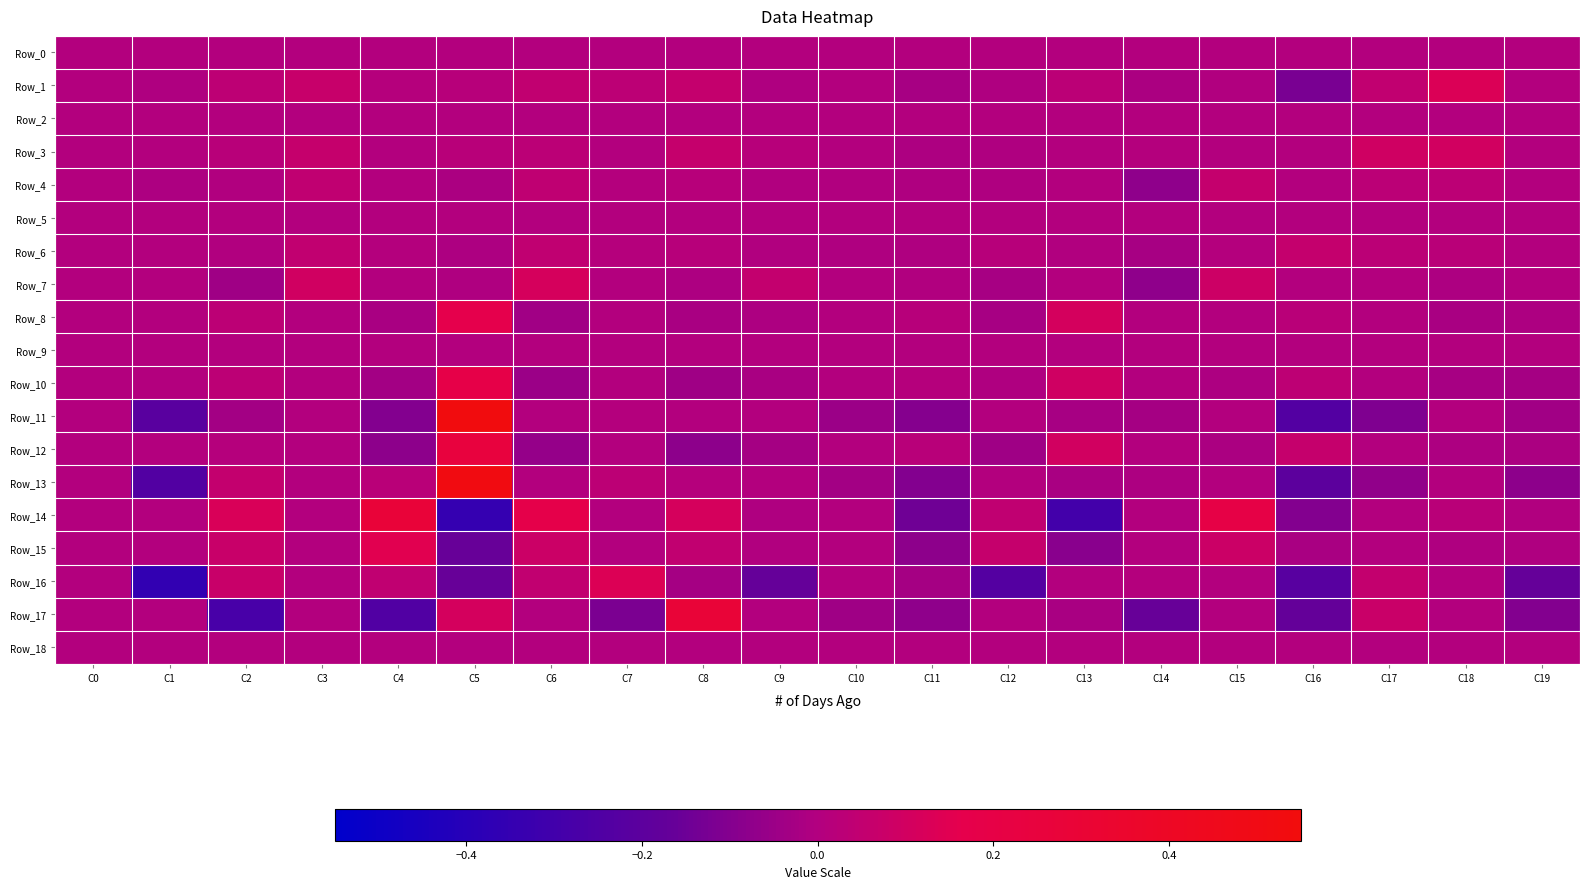

Reading left to right, extract all data points from this chart.

Row_0: C0=0.0	C1=0.0	C2=0.0	C3=0.0	C4=0.0	C5=0.0	C6=0.0	C7=0.0	C8=0.0	C9=0.0	C10=0.0	C11=0.0	C12=0.0	C13=0.0	C14=0.0	C15=0.0	C16=0.0	C17=0.0	C18=0.0	C19=0.0
Row_1: C0=0.0	C1=-0.0	C2=0.0	C3=0.1	C4=0.0	C5=0.0	C6=0.0	C7=0.0	C8=0.1	C9=-0.0	C10=0.0	C11=-0.0	C12=-0.0	C13=0.0	C14=-0.0	C15=-0.0	C16=-0.1	C17=0.0	C18=0.1	C19=0.0
Row_2: C0=0.0	C1=0.0	C2=0.0	C3=0.0	C4=0.0	C5=0.0	C6=0.0	C7=0.0	C8=0.0	C9=0.0	C10=0.0	C11=0.0	C12=0.0	C13=0.0	C14=0.0	C15=0.0	C16=0.0	C17=0.0	C18=0.0	C19=0.0
Row_3: C0=0.0	C1=0.0	C2=0.0	C3=0.1	C4=0.0	C5=0.0	C6=0.0	C7=0.0	C8=0.1	C9=0.0	C10=0.0	C11=-0.0	C12=-0.0	C13=0.0	C14=0.0	C15=0.0	C16=0.0	C17=0.1	C18=0.1	C19=0.0
Row_4: C0=0.0	C1=-0.0	C2=-0.0	C3=0.0	C4=0.0	C5=-0.0	C6=0.0	C7=0.0	C8=0.0	C9=-0.0	C10=-0.0	C11=-0.0	C12=-0.0	C13=0.0	C14=-0.1	C15=0.1	C16=0.0	C17=0.0	C18=0.0	C19=0.0
Row_5: C0=0.0	C1=0.0	C2=0.0	C3=0.0	C4=0.0	C5=0.0	C6=0.0	C7=0.0	C8=0.0	C9=0.0	C10=0.0	C11=0.0	C12=0.0	C13=0.0	C14=0.0	C15=0.0	C16=0.0	C17=0.0	C18=0.0	C19=0.0
Row_6: C0=0.0	C1=0.0	C2=-0.0	C3=0.0	C4=0.0	C5=-0.0	C6=0.0	C7=0.0	C8=0.0	C9=-0.0	C10=-0.0	C11=-0.0	C12=0.0	C13=-0.0	C14=-0.0	C15=0.0	C16=0.1	C17=0.0	C18=0.0	C19=0.0
Row_7: C0=0.0	C1=0.0	C2=-0.0	C3=0.1	C4=0.0	C5=-0.0	C6=0.1	C7=0.0	C8=-0.0	C9=0.1	C10=0.0	C11=-0.0	C12=-0.0	C13=0.0	C14=-0.1	C15=0.1	C16=0.0	C17=0.0	C18=-0.0	C19=0.0
Row_8: C0=0.0	C1=0.0	C2=0.0	C3=0.0	C4=-0.0	C5=0.2	C6=-0.0	C7=0.0	C8=-0.0	C9=-0.0	C10=0.0	C11=0.0	C12=-0.0	C13=0.1	C14=0.0	C15=0.0	C16=0.0	C17=0.0	C18=-0.0	C19=-0.0
Row_9: C0=0.0	C1=0.0	C2=0.0	C3=0.0	C4=0.0	C5=0.0	C6=0.0	C7=0.0	C8=0.0	C9=0.0	C10=0.0	C11=0.0	C12=0.0	C13=0.0	C14=0.0	C15=0.0	C16=0.0	C17=0.0	C18=0.0	C19=0.0
Row_10: C0=0.0	C1=0.0	C2=0.0	C3=0.0	C4=-0.0	C5=0.2	C6=-0.1	C7=0.0	C8=-0.0	C9=-0.0	C10=0.0	C11=0.0	C12=-0.0	C13=0.1	C14=0.0	C15=-0.0	C16=0.0	C17=0.0	C18=-0.0	C19=-0.0
Row_11: C0=0.0	C1=-0.2	C2=-0.0	C3=0.0	C4=-0.1	C5=0.5	C6=0.0	C7=0.0	C8=0.0	C9=0.0	C10=-0.0	C11=-0.1	C12=0.0	C13=-0.0	C14=-0.0	C15=0.0	C16=-0.2	C17=-0.1	C18=0.0	C19=-0.0
Row_12: C0=0.0	C1=0.0	C2=0.0	C3=0.0	C4=-0.1	C5=0.2	C6=-0.1	C7=0.0	C8=-0.1	C9=-0.0	C10=0.0	C11=0.0	C12=-0.0	C13=0.1	C14=0.0	C15=-0.0	C16=0.1	C17=0.0	C18=-0.0	C19=-0.0
Row_13: C0=0.0	C1=-0.2	C2=0.1	C3=0.0	C4=0.0	C5=0.5	C6=0.0	C7=0.0	C8=0.0	C9=0.0	C10=-0.0	C11=-0.1	C12=0.0	C13=-0.0	C14=-0.0	C15=0.0	C16=-0.2	C17=-0.1	C18=0.0	C19=-0.1
Row_14: C0=0.0	C1=0.0	C2=0.1	C3=0.0	C4=0.3	C5=-0.3	C6=0.2	C7=0.0	C8=0.1	C9=-0.0	C10=0.0	C11=-0.1	C12=0.0	C13=-0.3	C14=0.0	C15=0.2	C16=-0.1	C17=0.0	C18=0.0	C19=-0.0
Row_15: C0=0.0	C1=0.0	C2=0.1	C3=0.0	C4=0.2	C5=-0.2	C6=0.1	C7=0.0	C8=0.0	C9=-0.0	C10=0.0	C11=-0.1	C12=0.1	C13=-0.1	C14=0.0	C15=0.1	C16=-0.0	C17=0.0	C18=-0.0	C19=-0.0
Row_16: C0=0.0	C1=-0.4	C2=0.1	C3=0.0	C4=0.0	C5=-0.2	C6=0.1	C7=0.1	C8=-0.0	C9=-0.2	C10=0.0	C11=-0.0	C12=-0.2	C13=0.0	C14=0.0	C15=0.0	C16=-0.2	C17=0.1	C18=0.0	C19=-0.2
Row_17: C0=0.0	C1=0.0	C2=-0.3	C3=0.0	C4=-0.2	C5=0.1	C6=0.0	C7=-0.1	C8=0.3	C9=0.0	C10=-0.0	C11=-0.1	C12=0.0	C13=-0.0	C14=-0.2	C15=0.0	C16=-0.2	C17=0.1	C18=0.0	C19=-0.1
Row_18: C0=0.0	C1=0.0	C2=0.0	C3=0.0	C4=0.0	C5=0.0	C6=0.0	C7=0.0	C8=0.0	C9=0.0	C10=0.0	C11=0.0	C12=0.0	C13=0.0	C14=0.0	C15=0.0	C16=0.0	C17=0.0	C18=0.0	C19=0.0